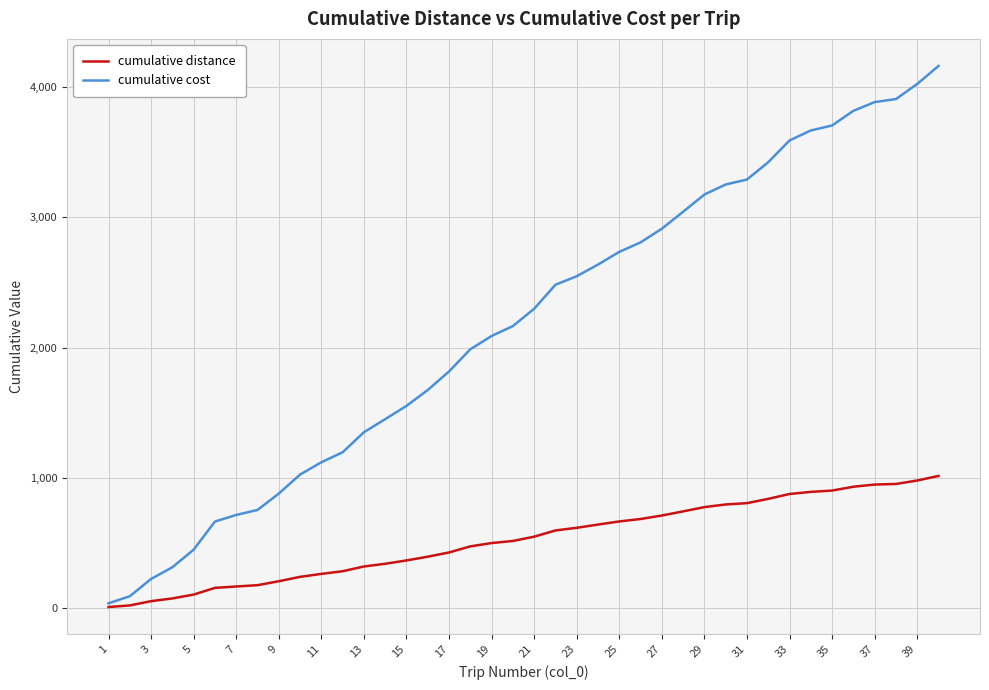

What is the difference between the maximum and minimum values in the cumulative distance series?

1005.6